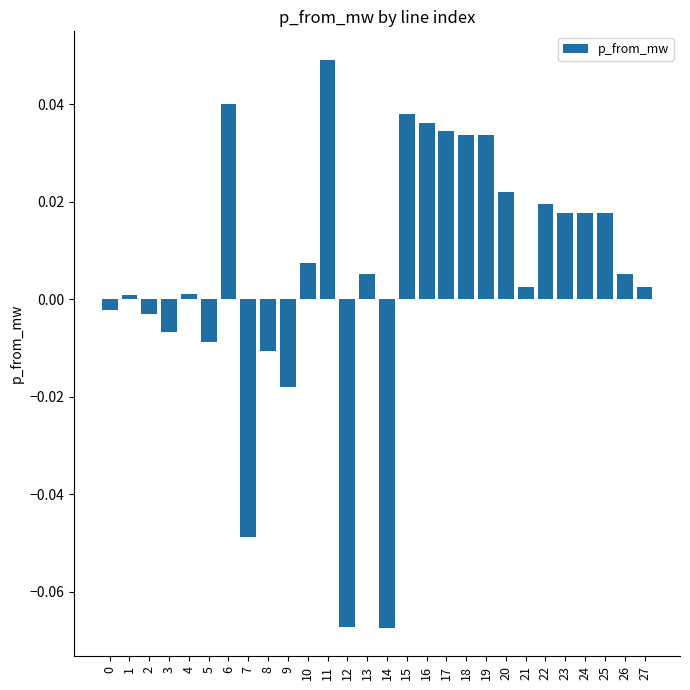

Is it true that the value at 16 is 0.0?

True